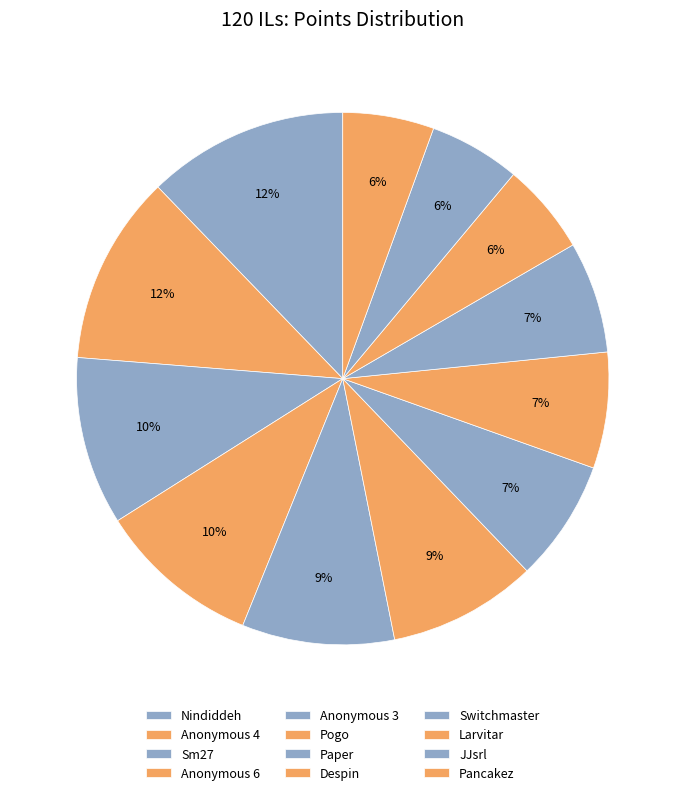

Is Pancakez the majority of the pie?

No